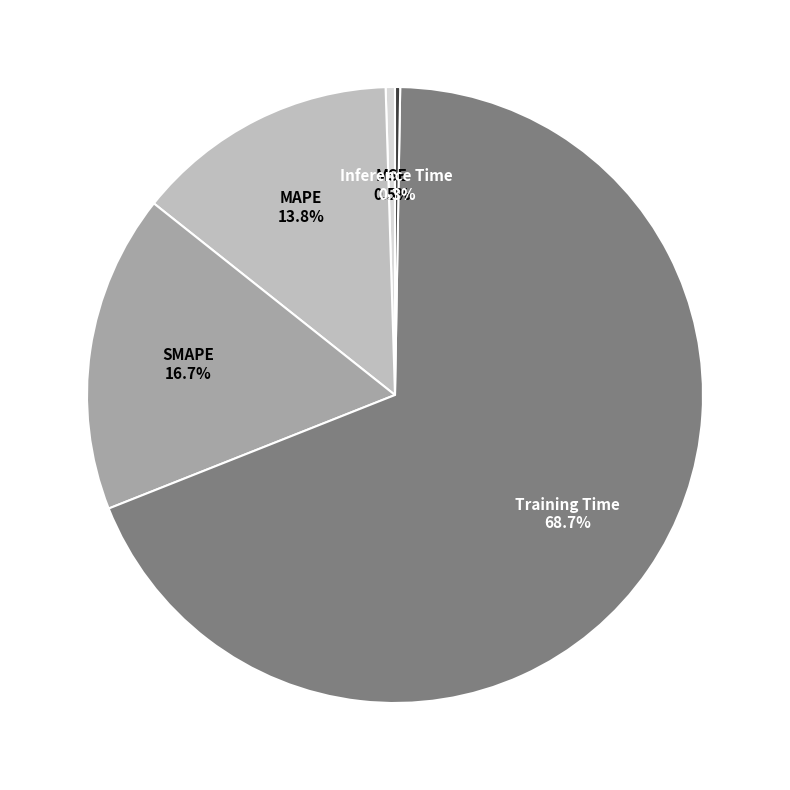

Is there any slice that represents more than half of the pie?

Yes